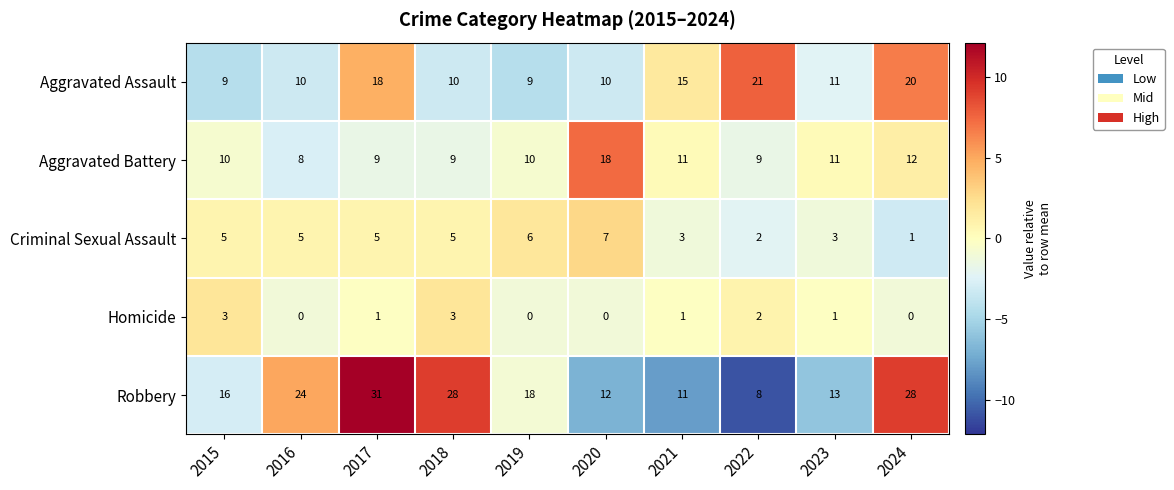

True or false: Aggravated Battery has a value of 3 at 2022.

False